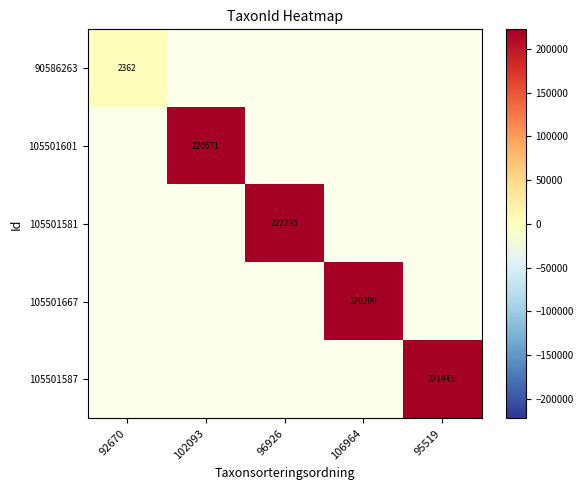

The value of 105501667 at 106964 is 220299. True or false?

True